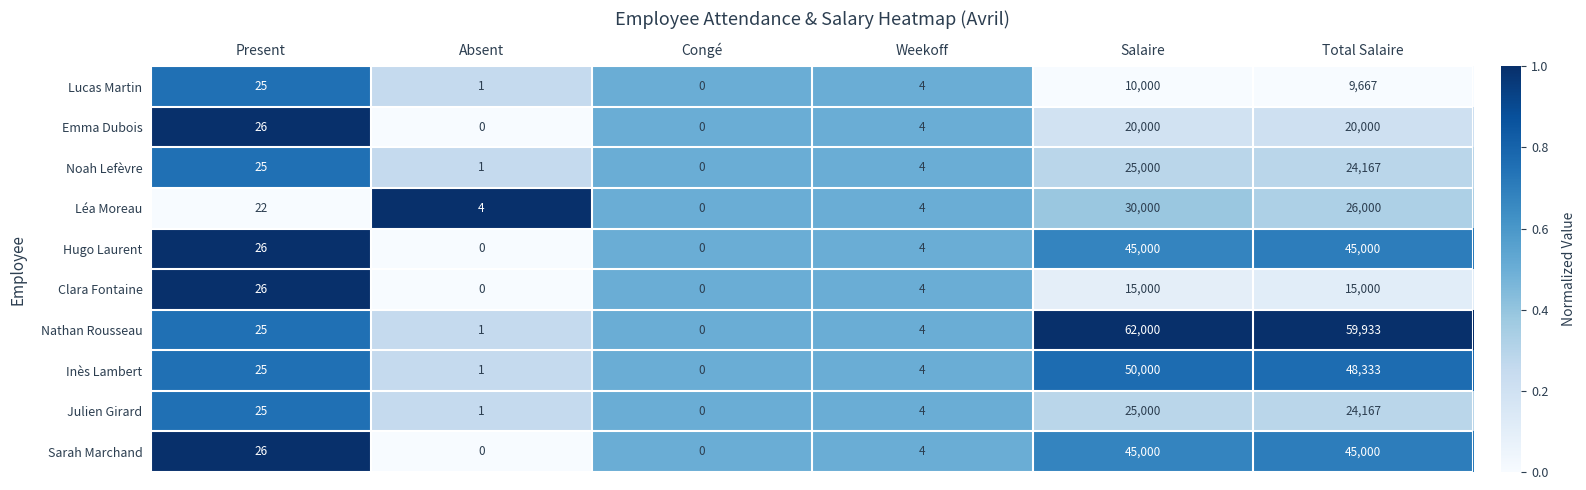

What is the maximum value shown in the chart?

62000